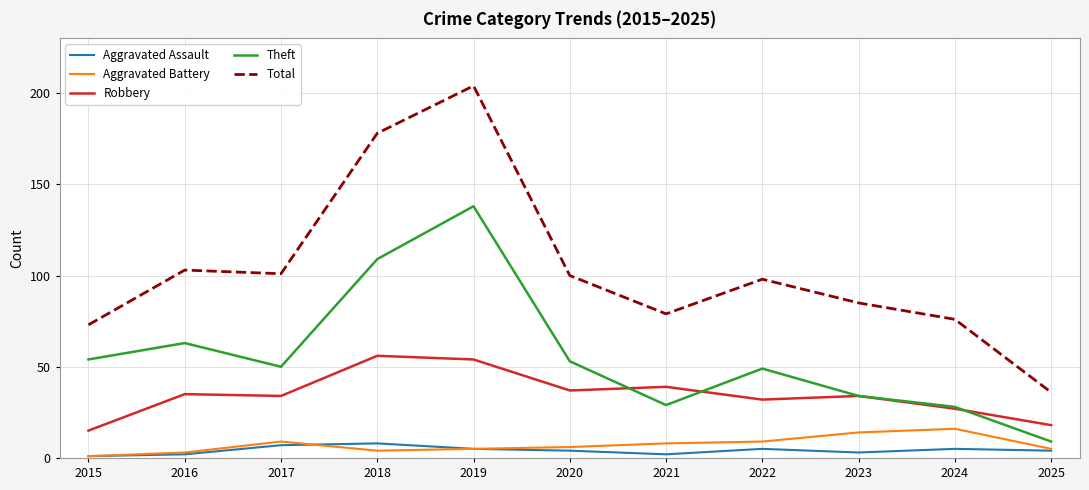

What is the approximate value of Total at 2020, to the nearest 5?

100